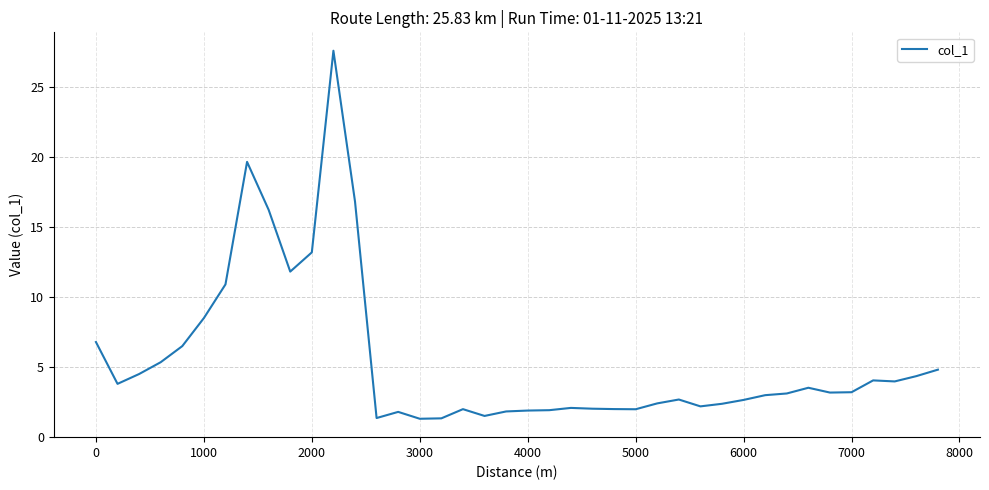

What is the minimum value shown in the chart?

1.3